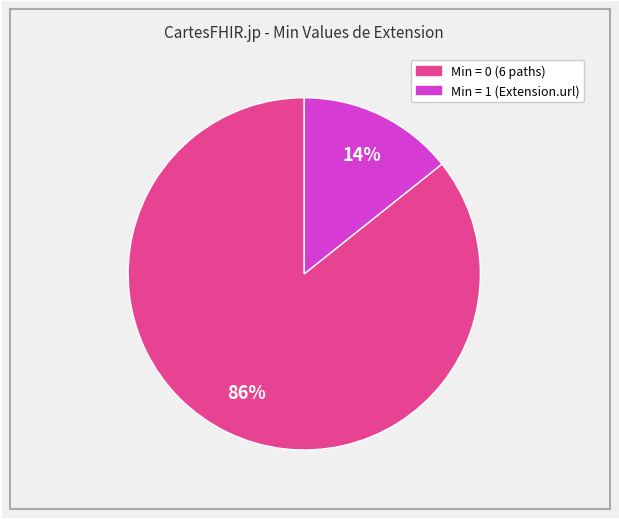

Is there a majority slice in this chart?

Yes